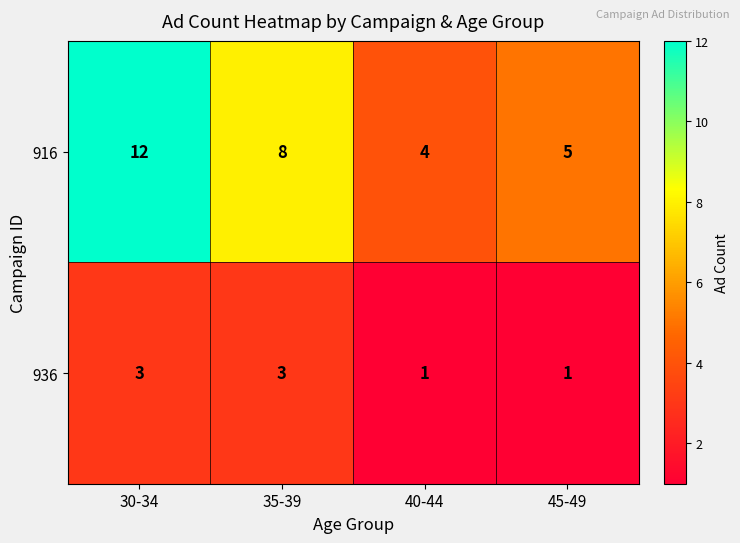

What is the total value across all series at 30-34?

15